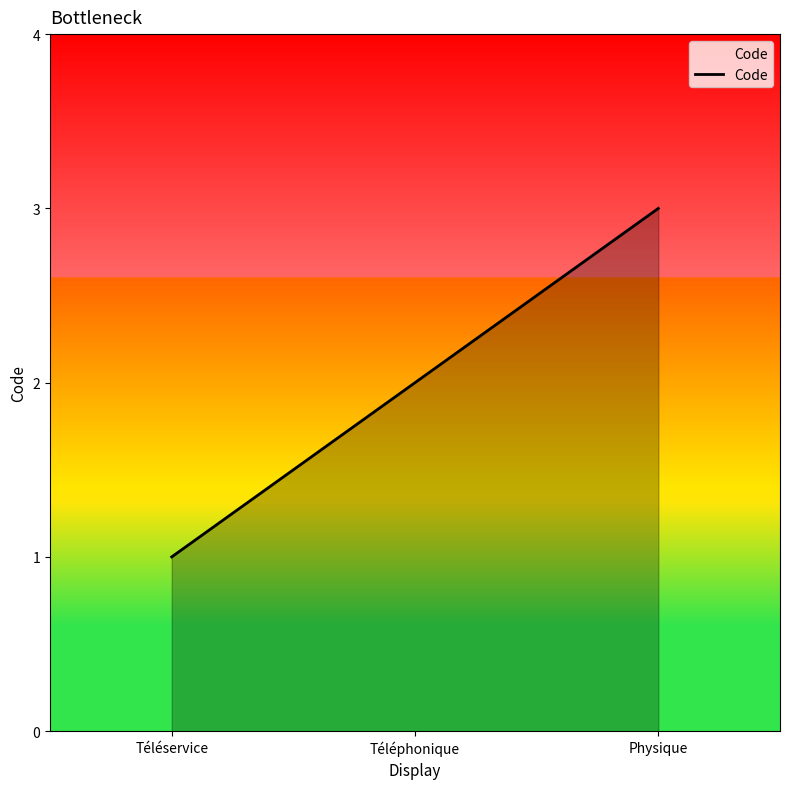

At which label is the value closest to 2?

Téléphonique